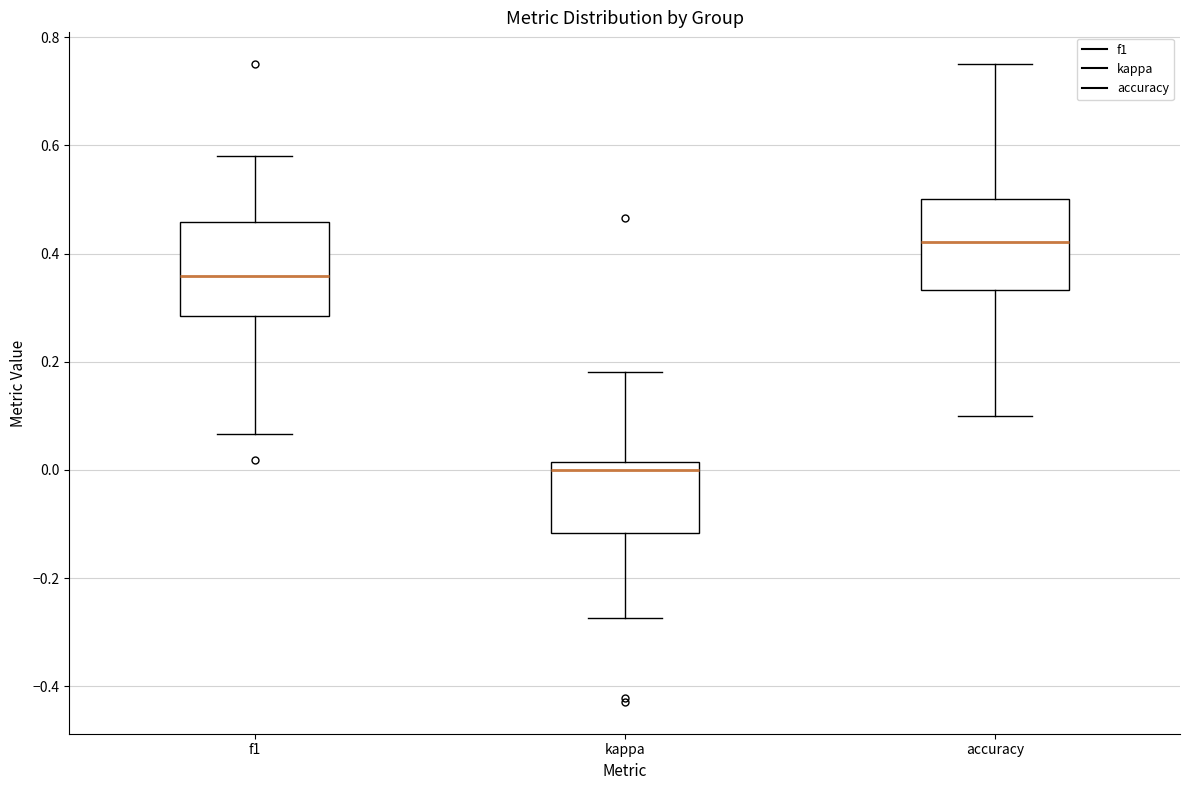

Reading left to right, transcribe this box plot: for each box, give where its median line is, the range the box spans, and where its two whiskers end, as read against the y-axis. The values are not printed on the chart, so give them approximately, as read against the axis.

f1: median 0.36, box 0.28 to 0.46, whiskers 0.06 to 0.58
kappa: median 0.00, box -0.12 to 0.02, whiskers -0.28 to 0.18
accuracy: median 0.42, box 0.34 to 0.50, whiskers 0.10 to 0.76